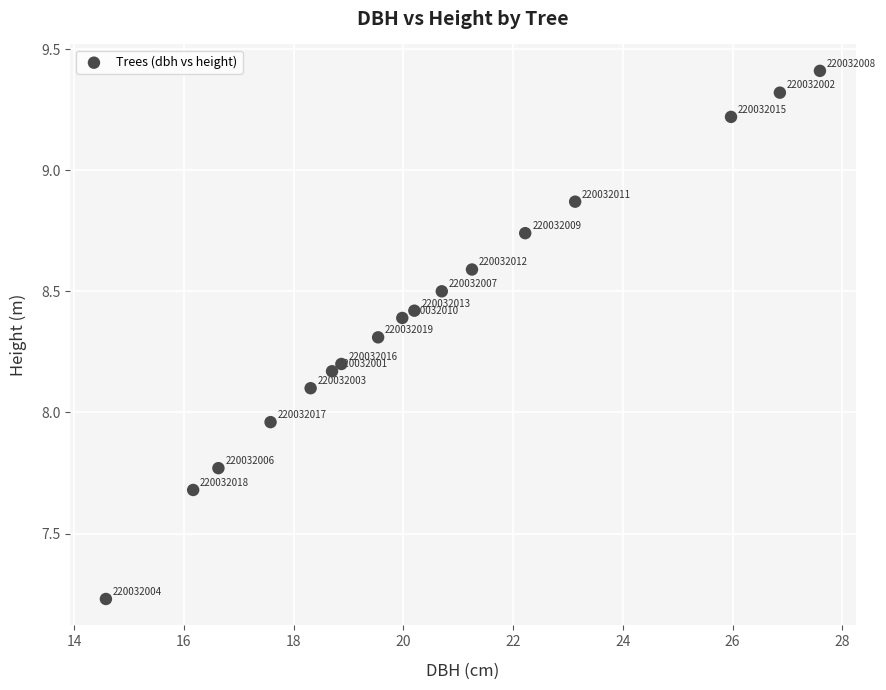

What is the range of Y values (max minus min)?

2.2